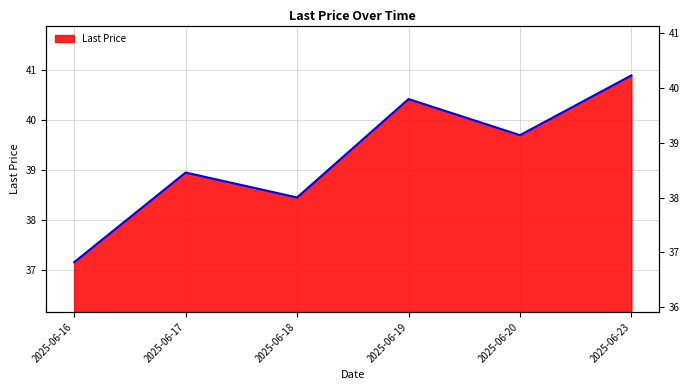

Does the chart display data point markers on the line(s)?

No